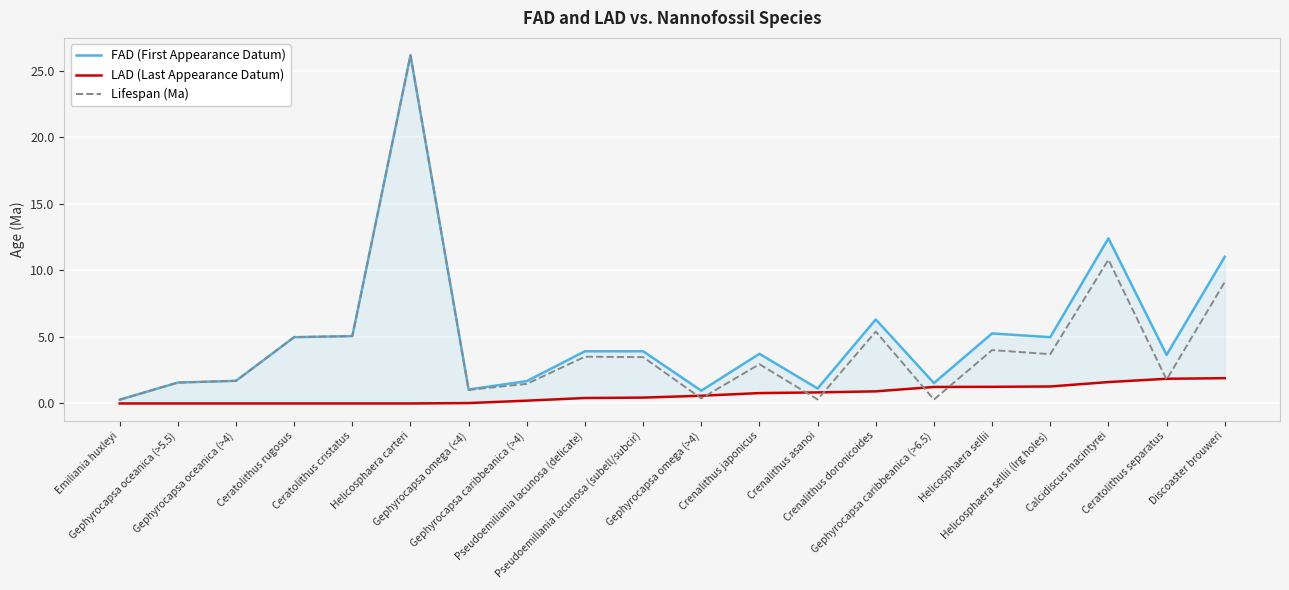

Where is the first local maximum for FAD (First Appearance Datum)?

Helicosphaera carteri